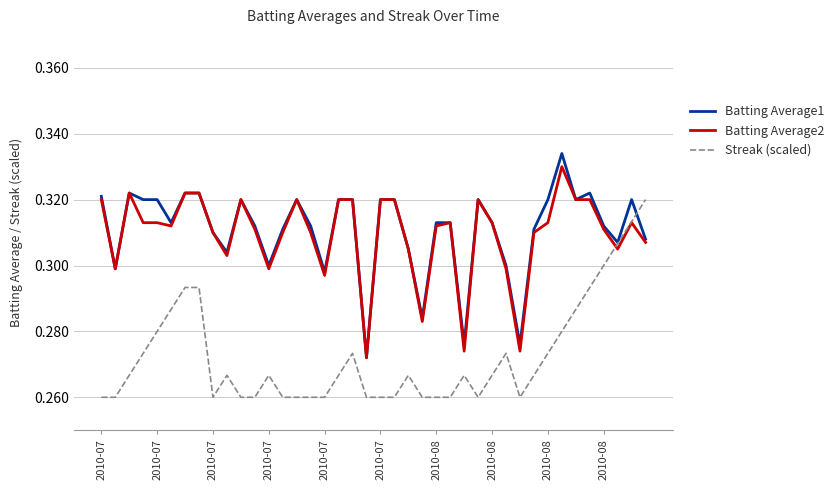

Which series has the largest range (max minus min)?

Batting Average1